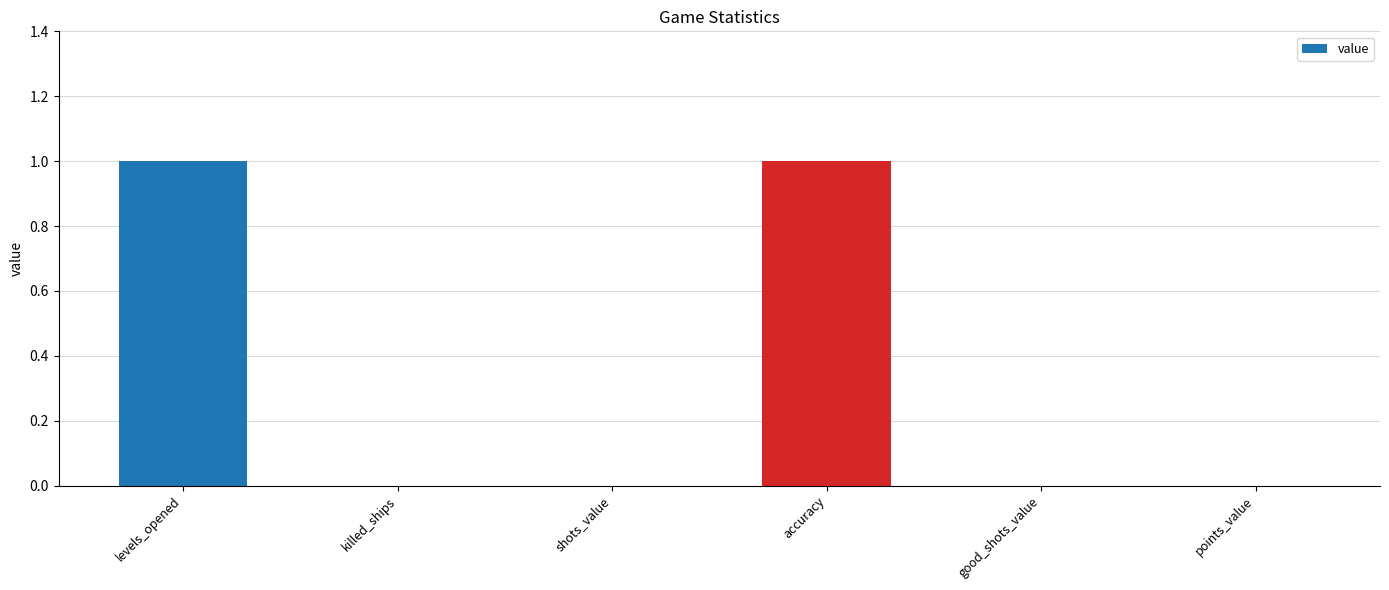

Reading left to right, list all the values displayed in this chart.

levels_opened=1	killed_ships=0	shots_value=0	accuracy=1	good_shots_value=0	points_value=0